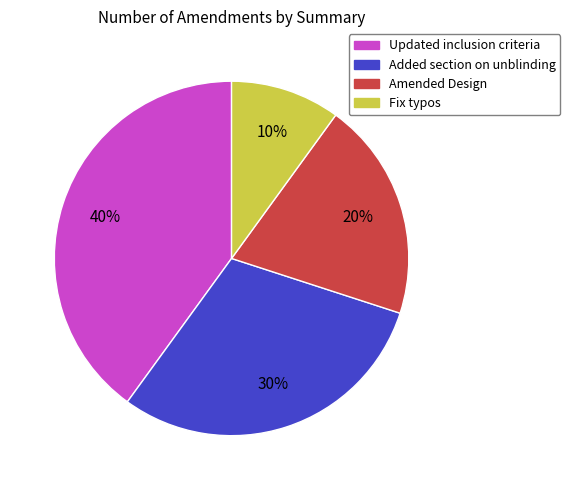

To the nearest percent, what percentage of the pie is Amended Design?

20%